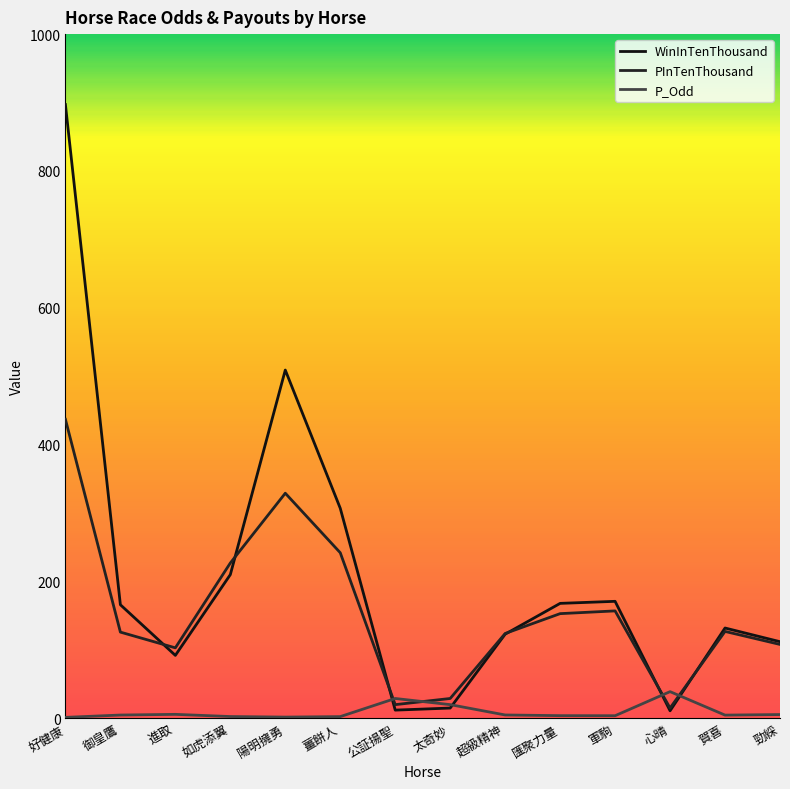

What is the label of the 8th point from the left?

太奇妙